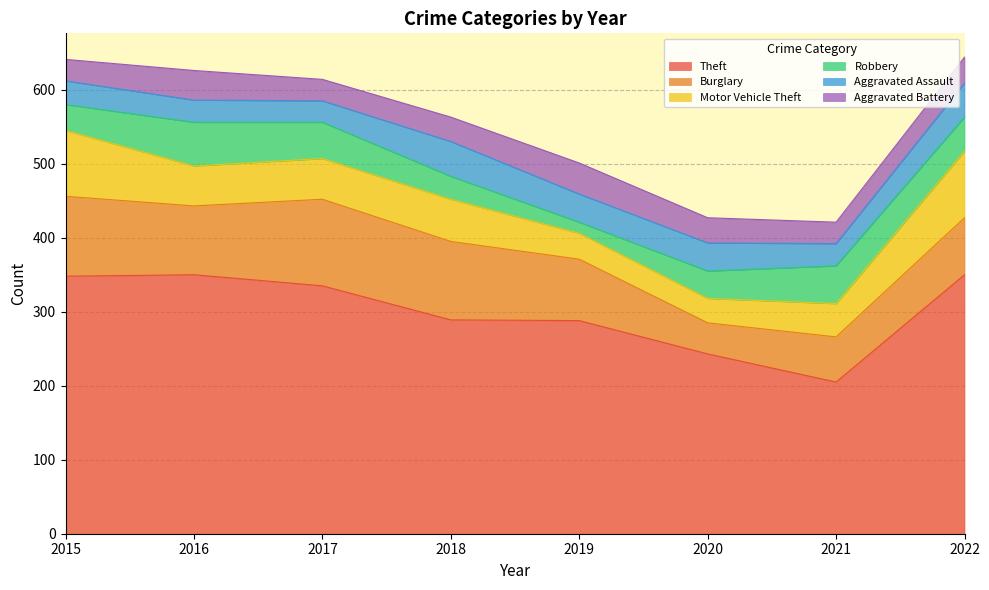

True or false: Theft has a value of 205 at 2021.

True